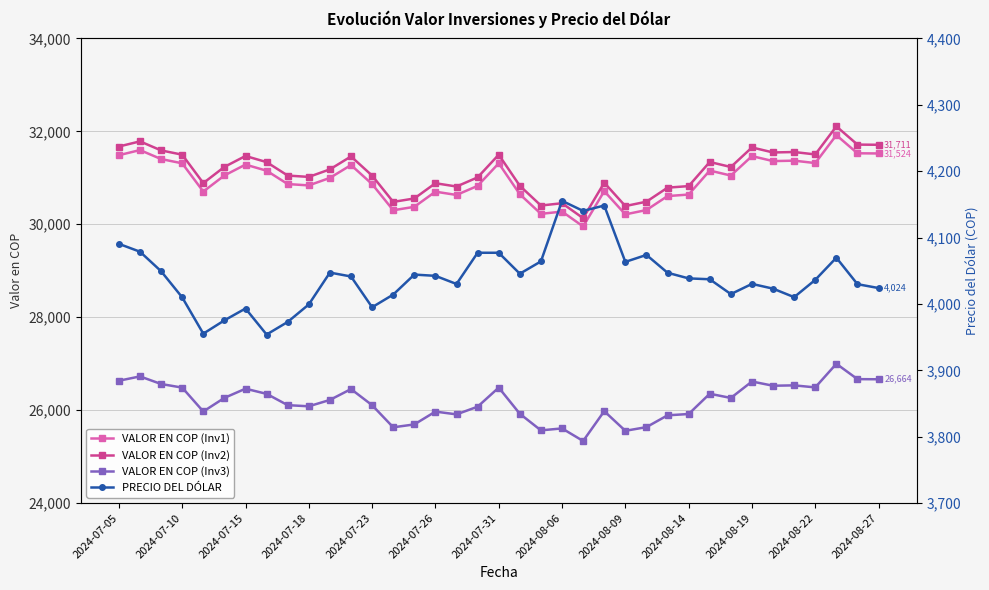

True or false: VALOR EN COP (Inv3) and VALOR EN COP (Inv2) cross at least once.

False